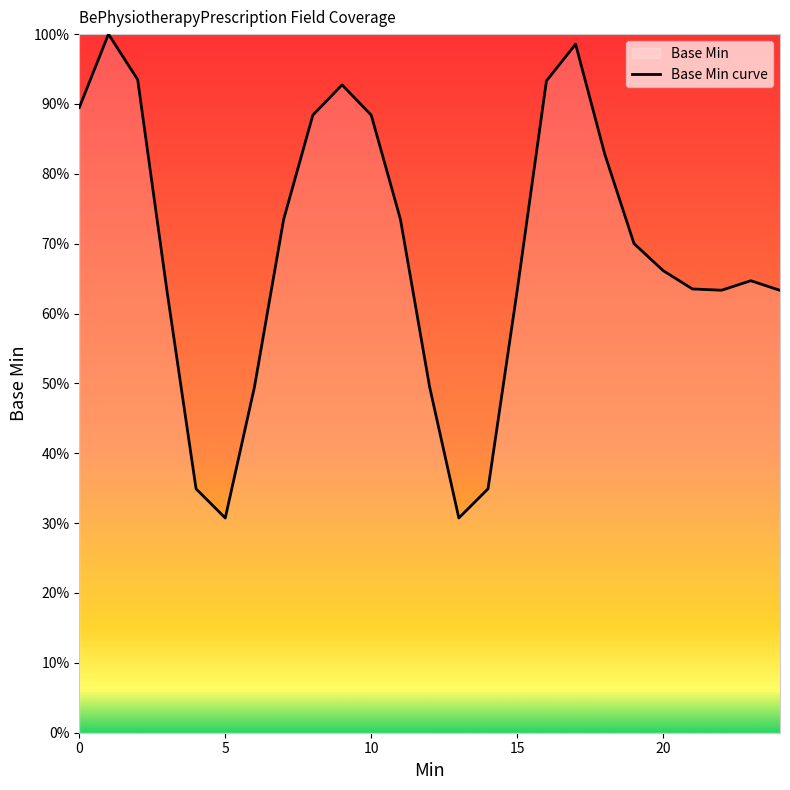

What is the minimum value shown in the chart?

0.3